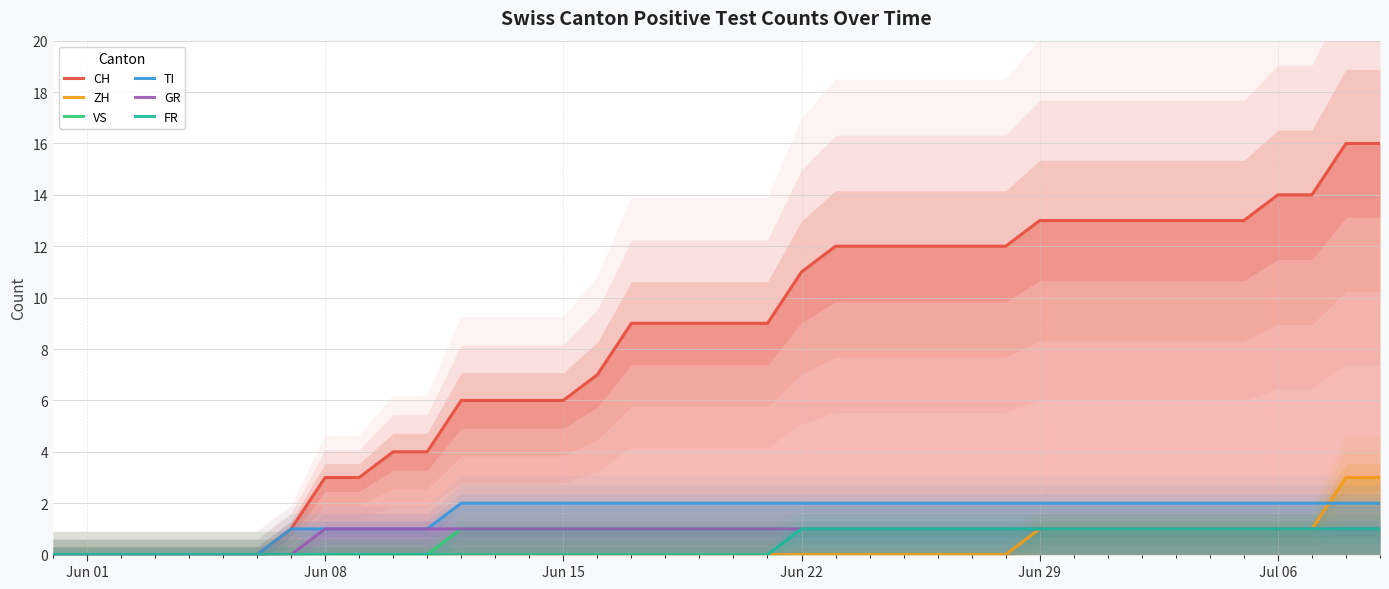

Rank the series by their maximum value, from lowest to highest.

VS, GR, FR, TI, ZH, CH